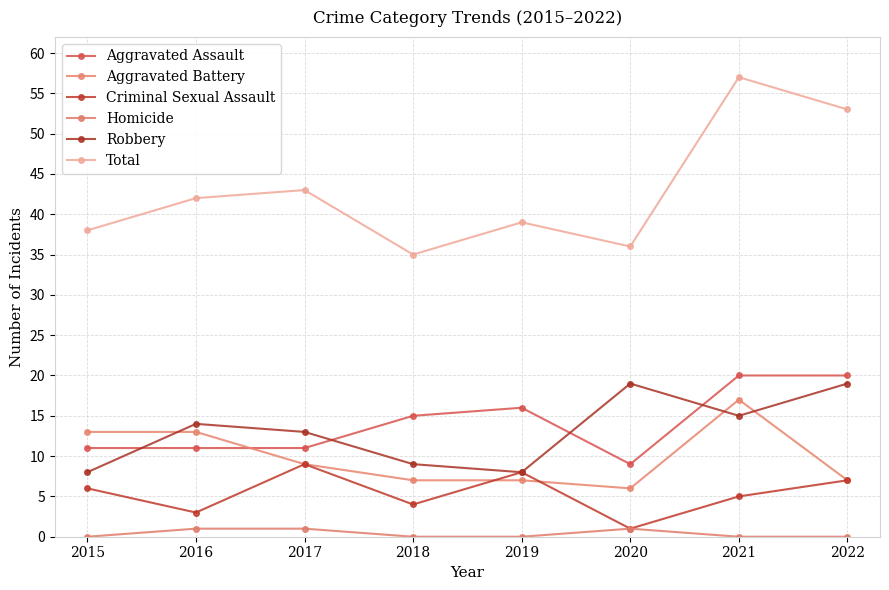

List the labels in order of Criminal Sexual Assault value, largest first.

2017, 2019, 2022, 2015, 2021, 2018, 2016, 2020